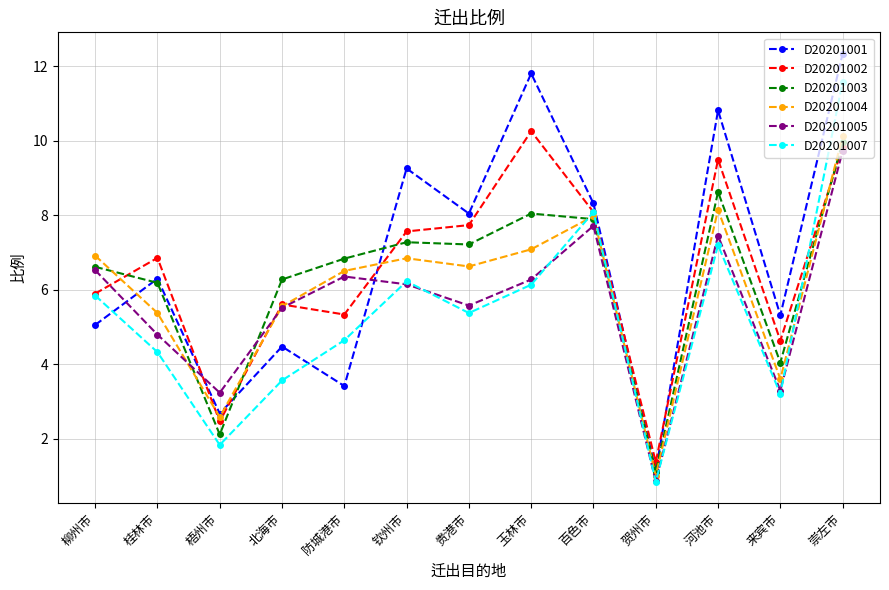

Where does the D20201002 series first go above 6?

桂林市